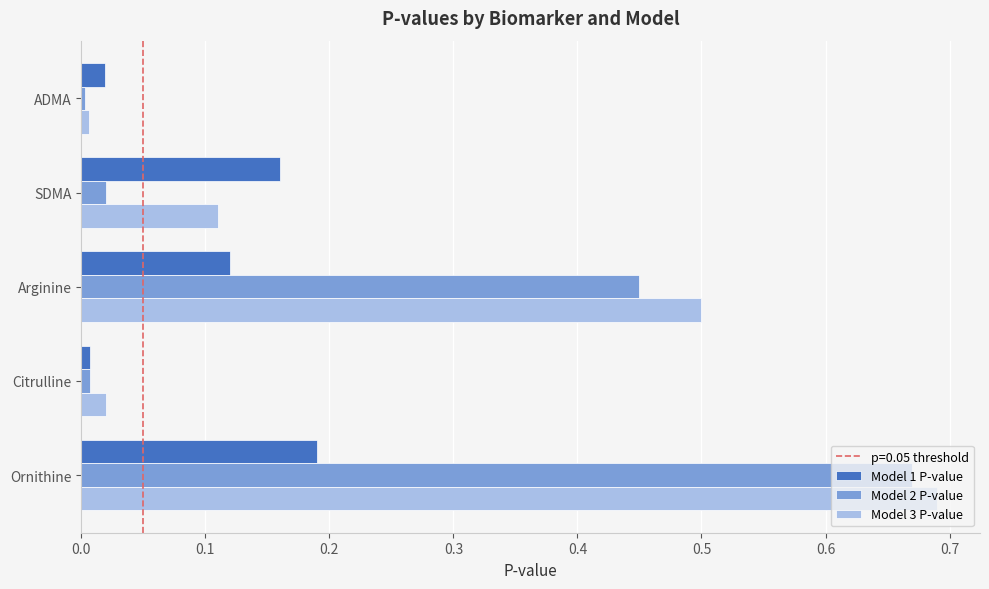

Rank the series at Arginine from lowest to highest value.

Model 1 P-value, Model 2 P-value, Model 3 P-value